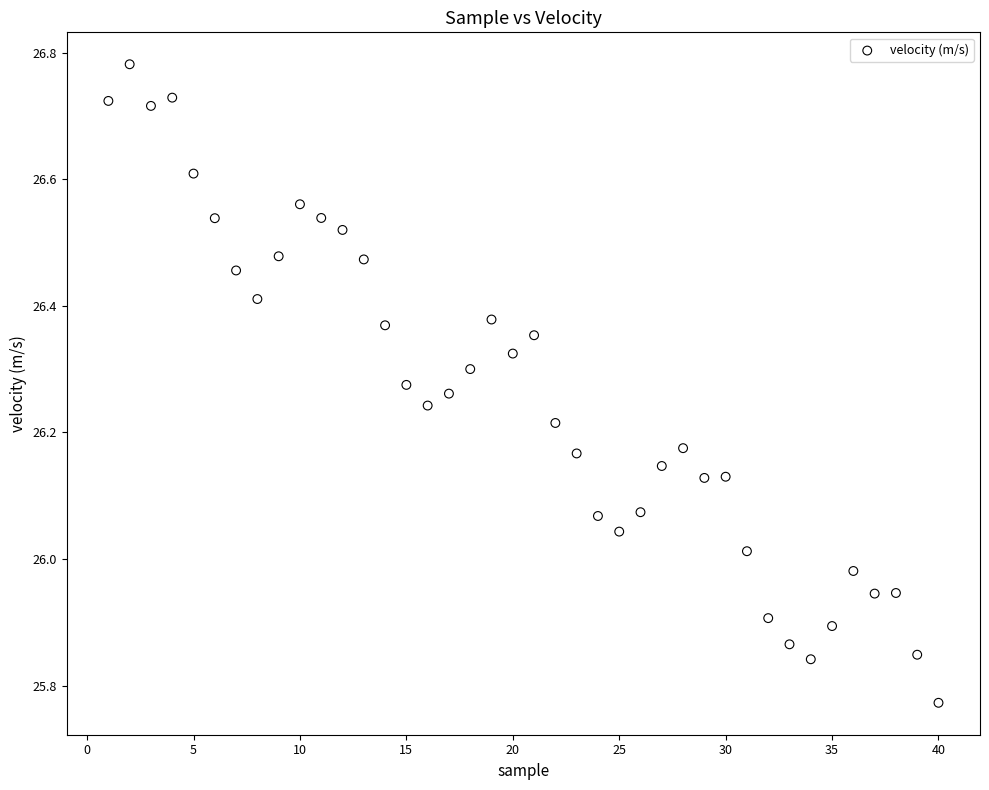

What is the range of Y values (max minus min)?

1.0